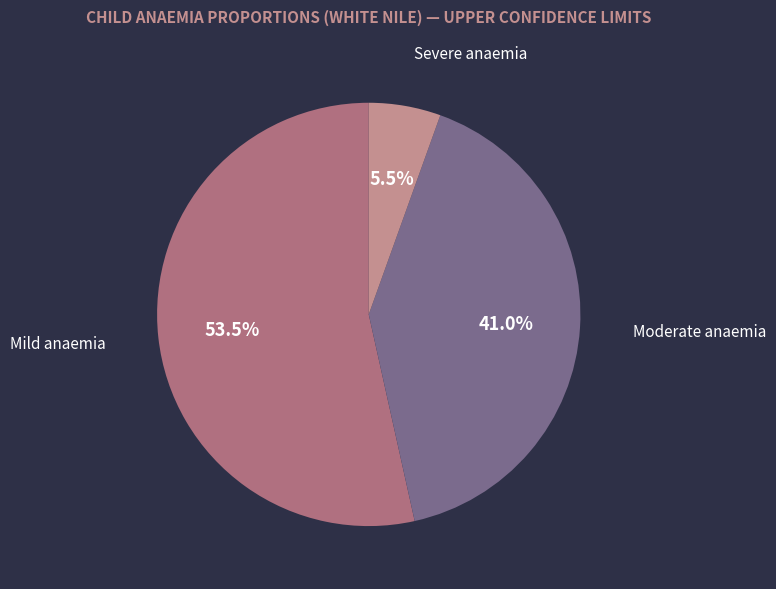

What percentage is NOT represented by Severe anaemia?

94.5%